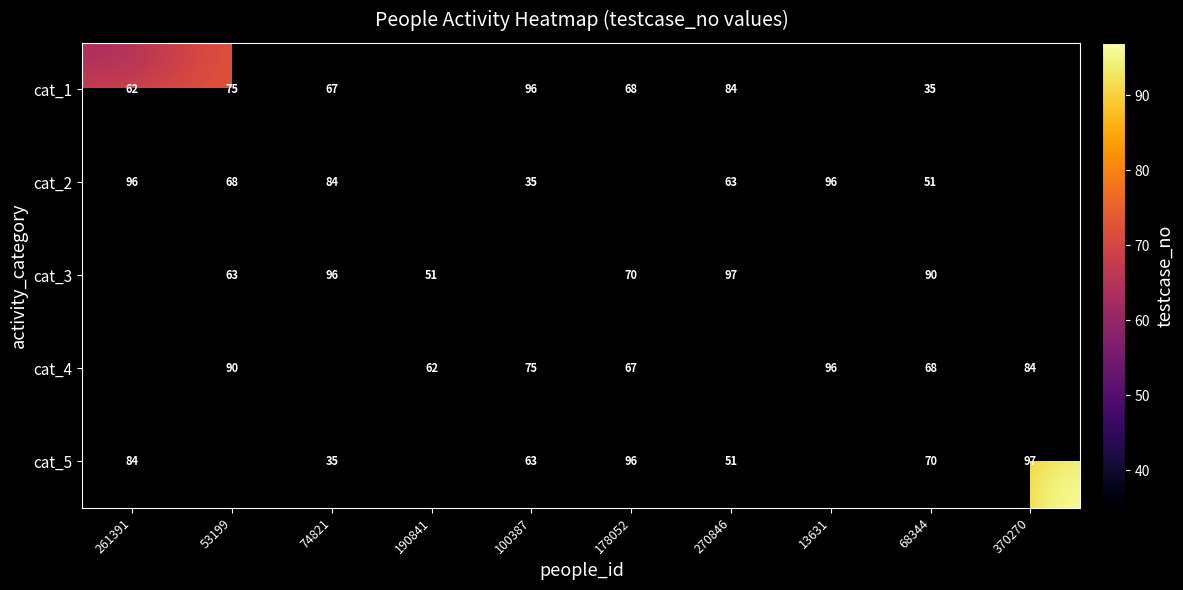

How many series are shown in this chart?

5